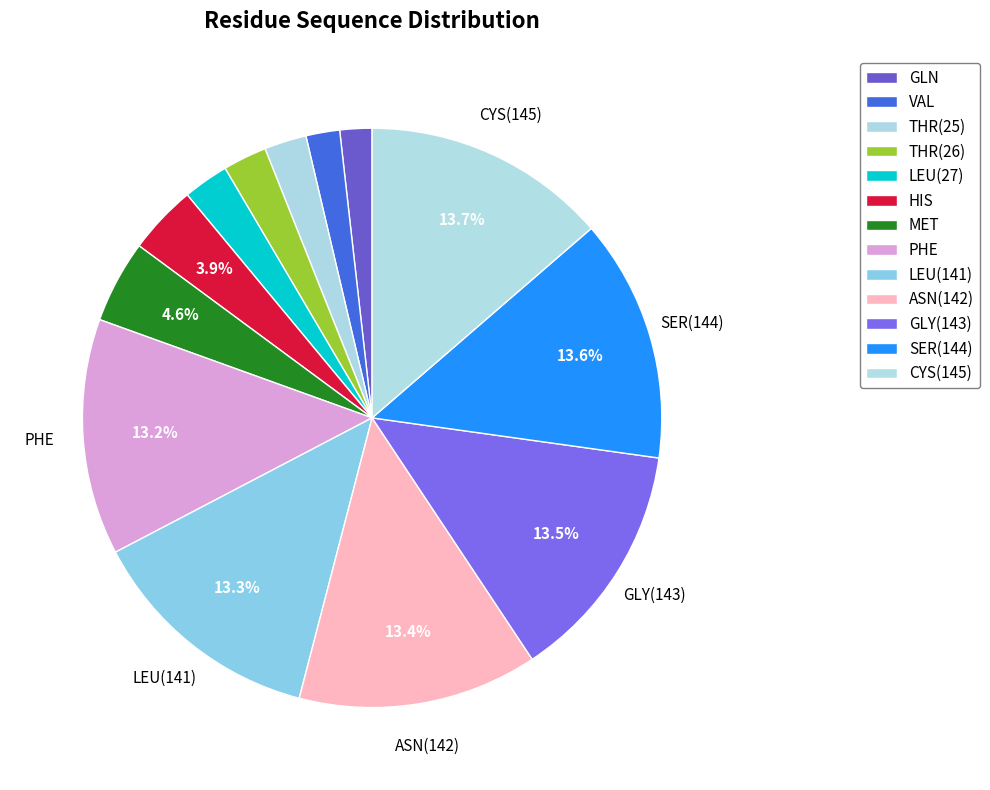

How many segments does this pie chart have?

13